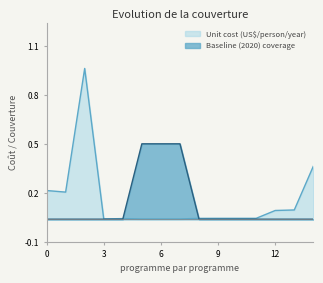

What are all the series names shown in the legend?

Unit cost (US$/person/year), Baseline (2020) coverage